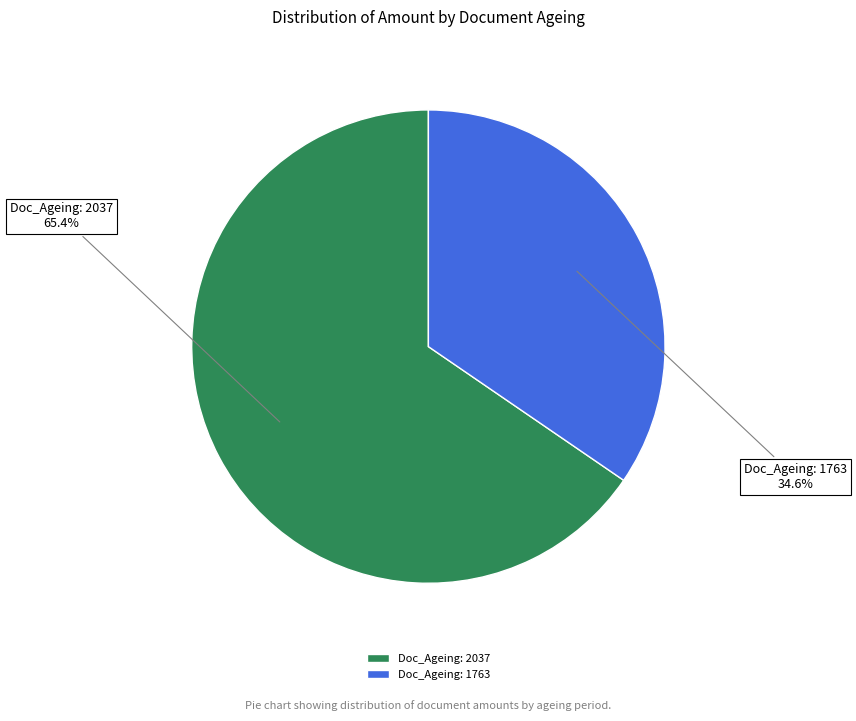

Which category has the biggest portion of the pie?

Doc_Ageing: 2037